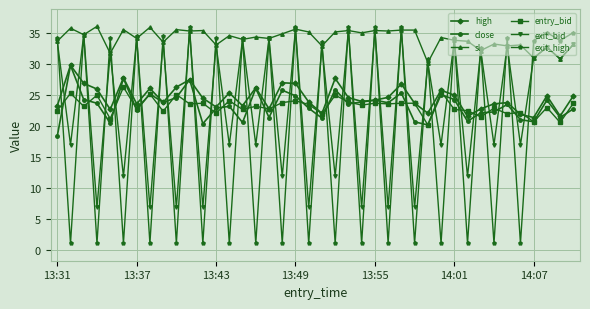

What is the minimum value for close?

18.3